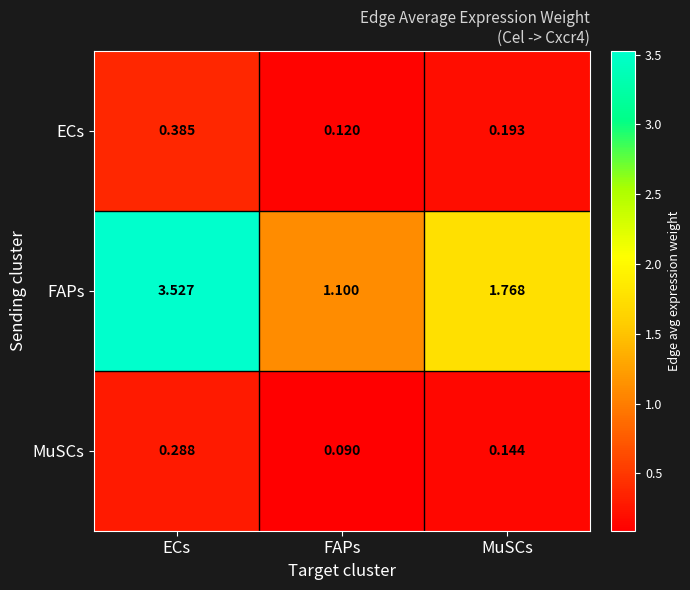

How many categories are shown in the chart?

3